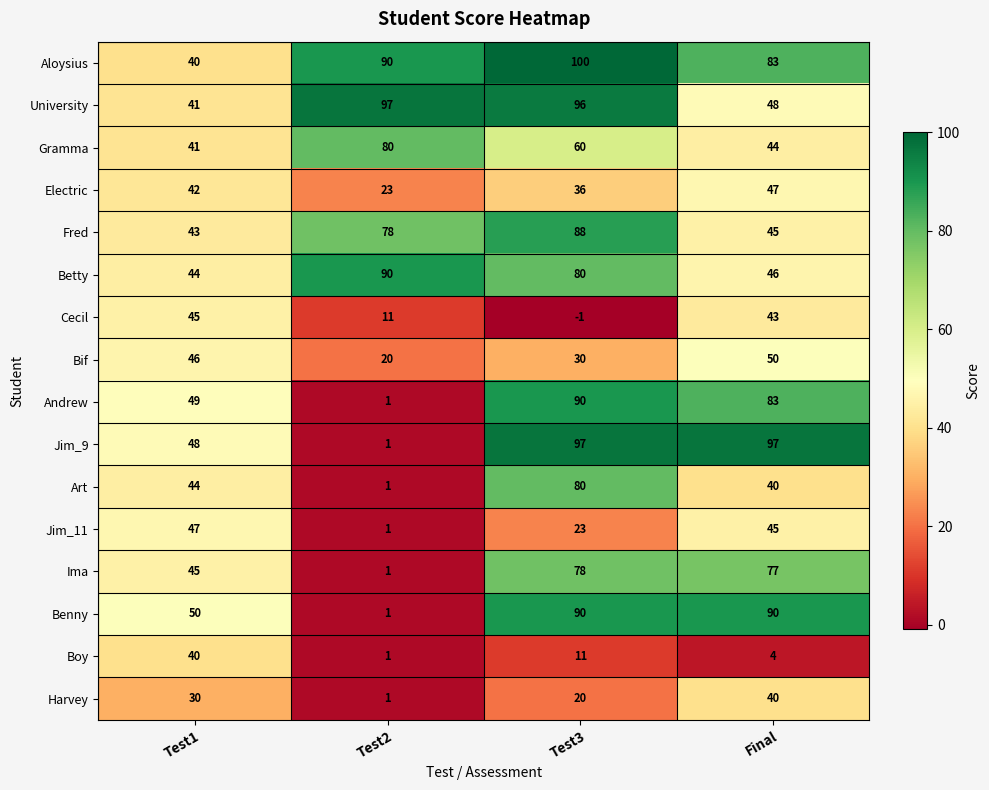

What is the difference between the maximum and minimum values in the Boy series?

39